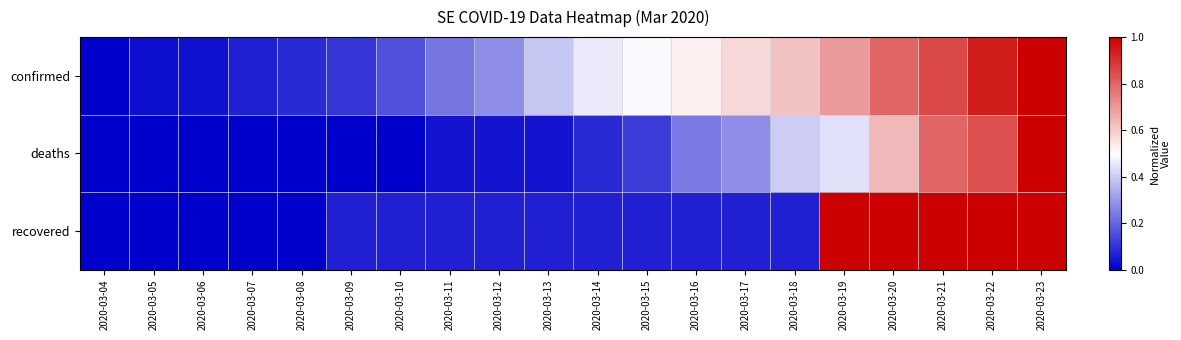

What is the total value across all series at 2020-03-09?

0.2